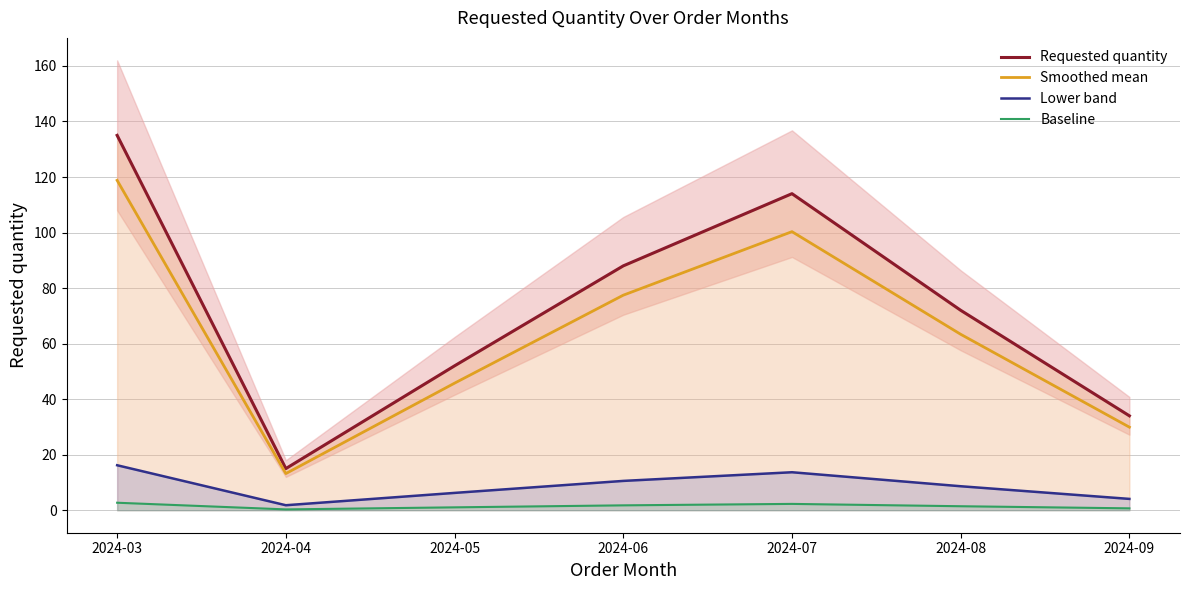

Which series has the largest range (max minus min)?

Requested quantity